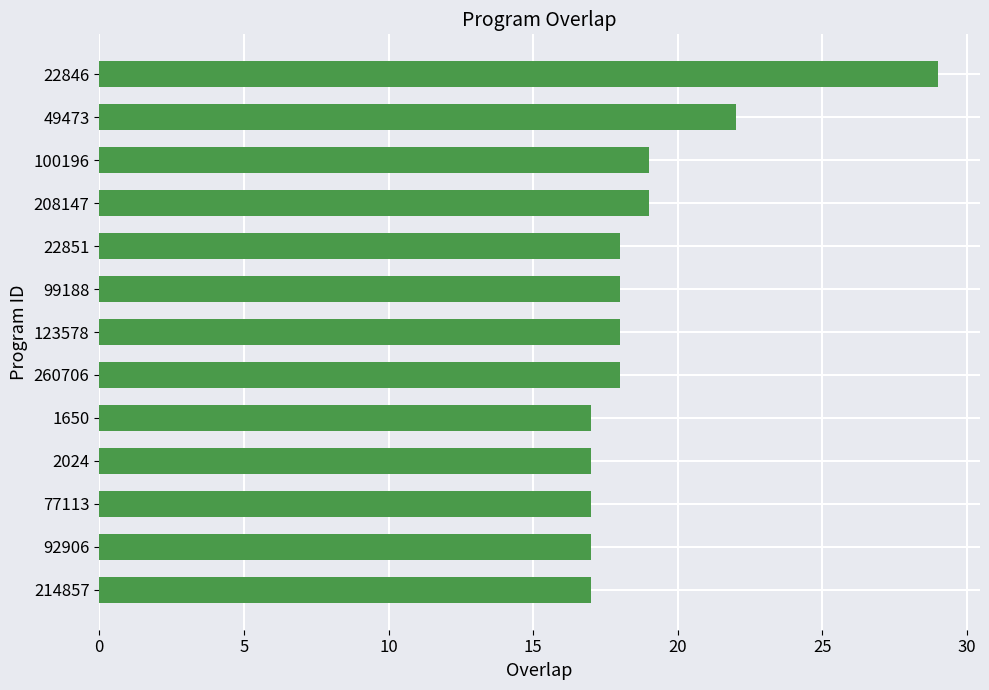

Is it true that the value at 22846 is 12?

False